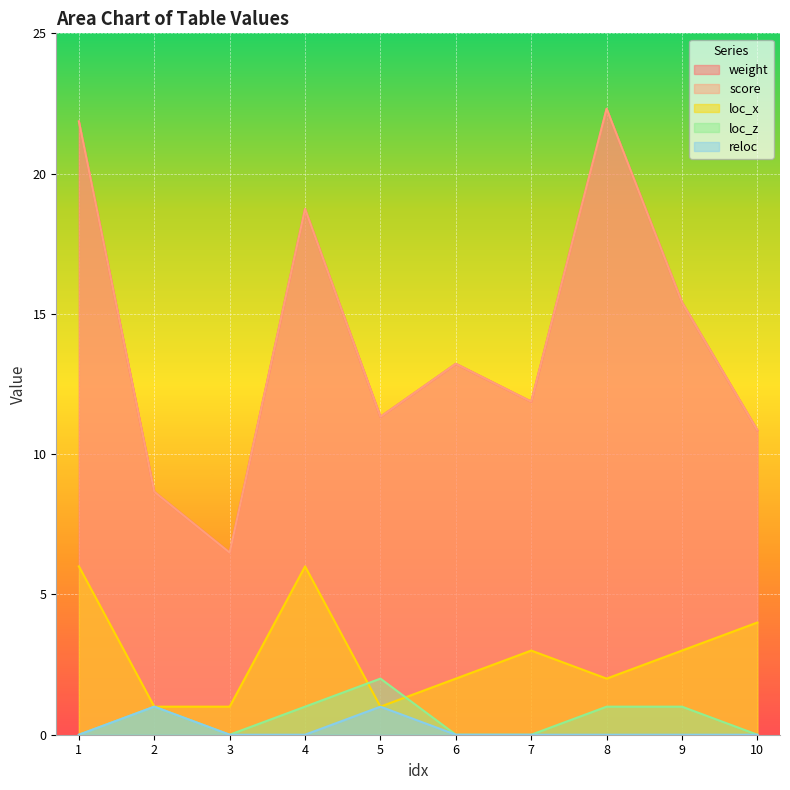

Which has a higher value, 7 or 8?

8